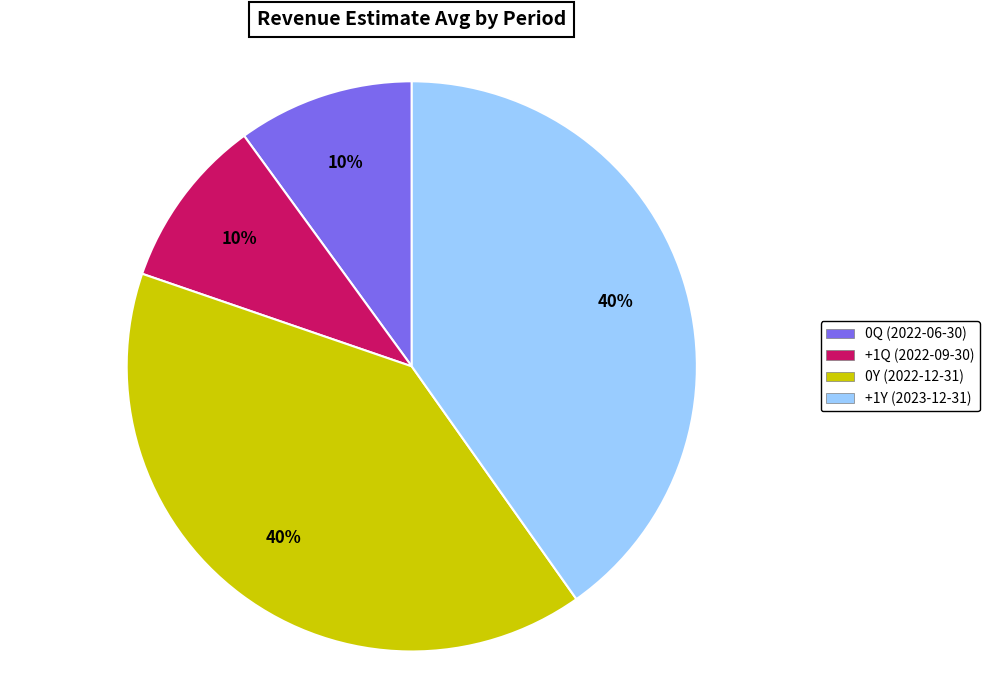

Approximately how many times larger is the value at 0Y (2022-12-31) compared to 0Q (2022-06-30)?

4.0